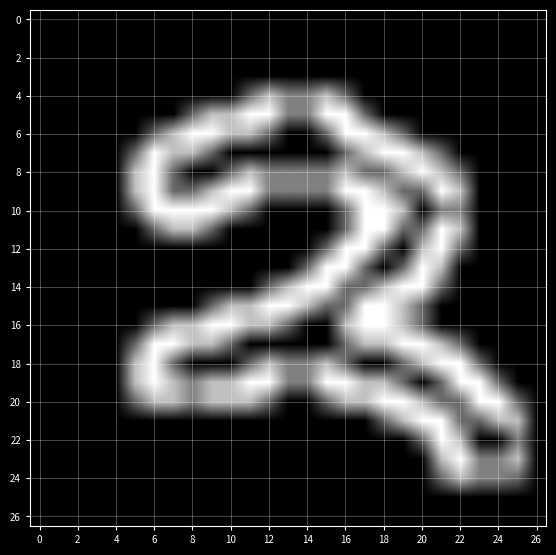

At which category is the sum across all series the highest?

17